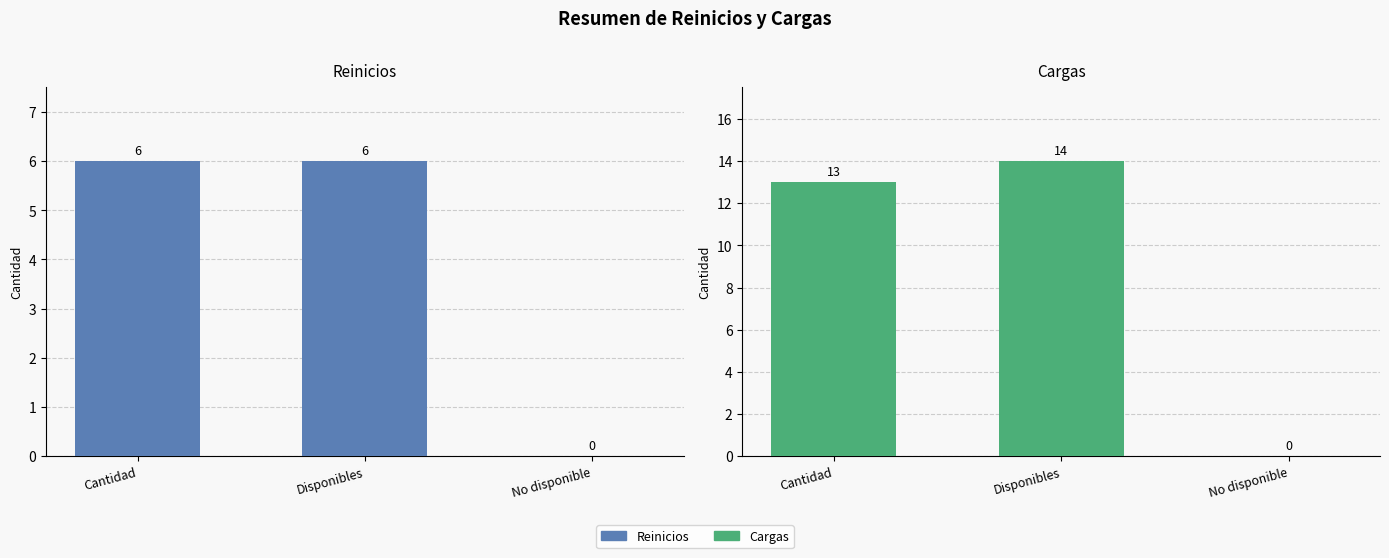

Is the value of Cargas at Disponibles greater than the value of Reinicios at No disponible?

Yes